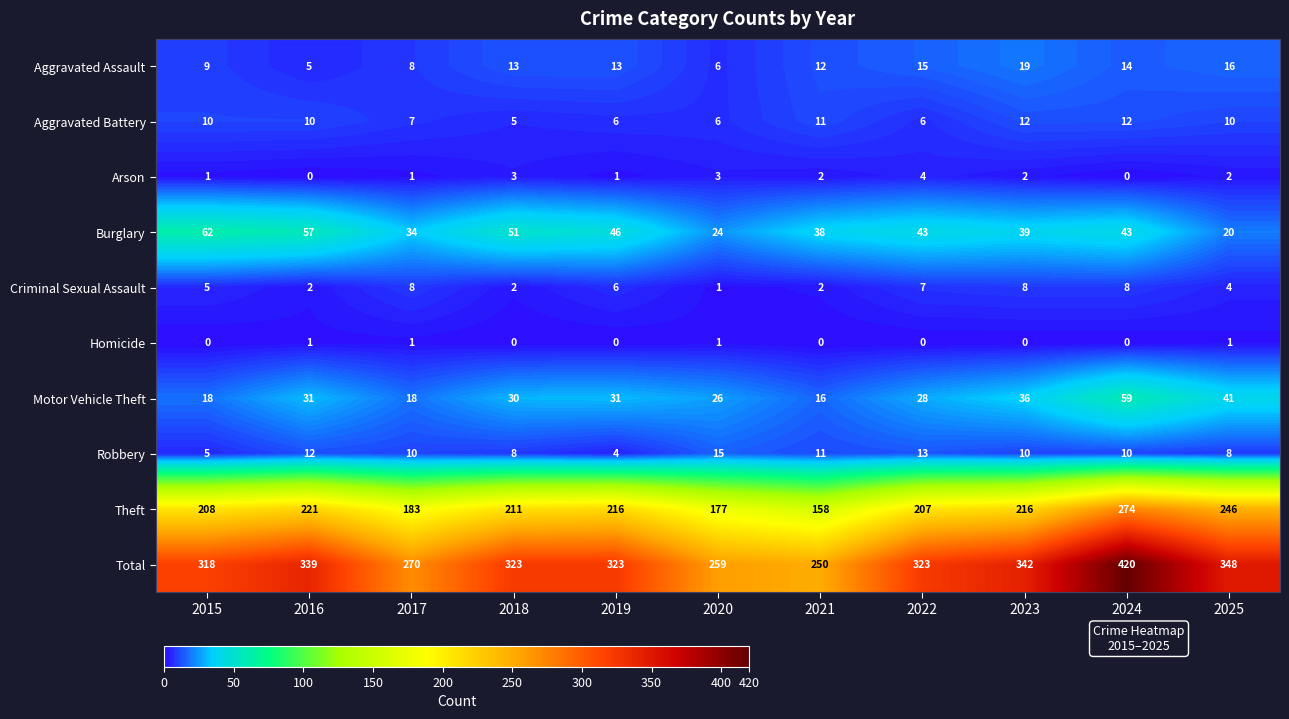

Which series has the largest total across all categories?

Total